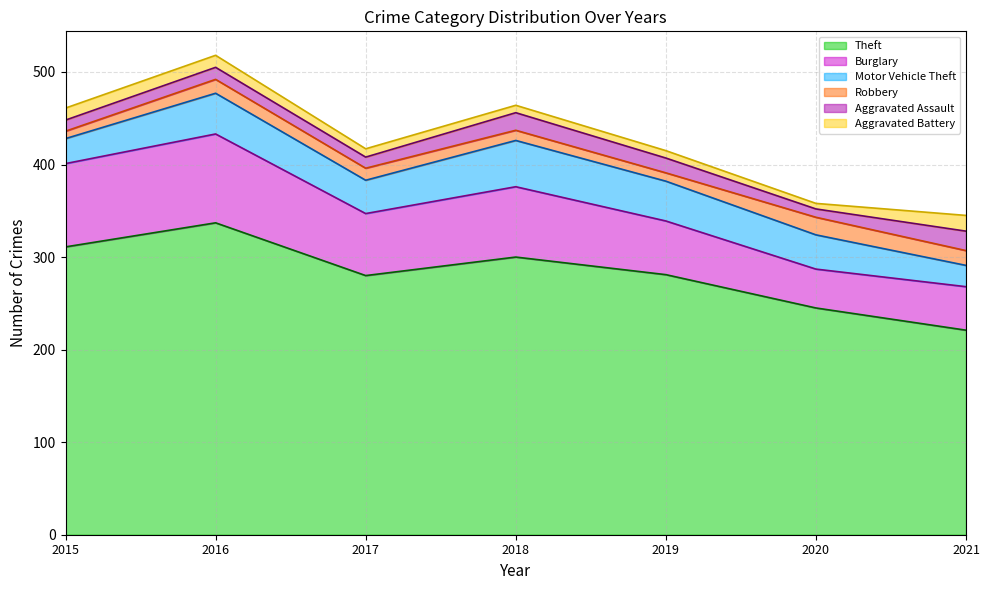

In Burglary, how many points are higher than both neighbors (excluding endpoints)?

2